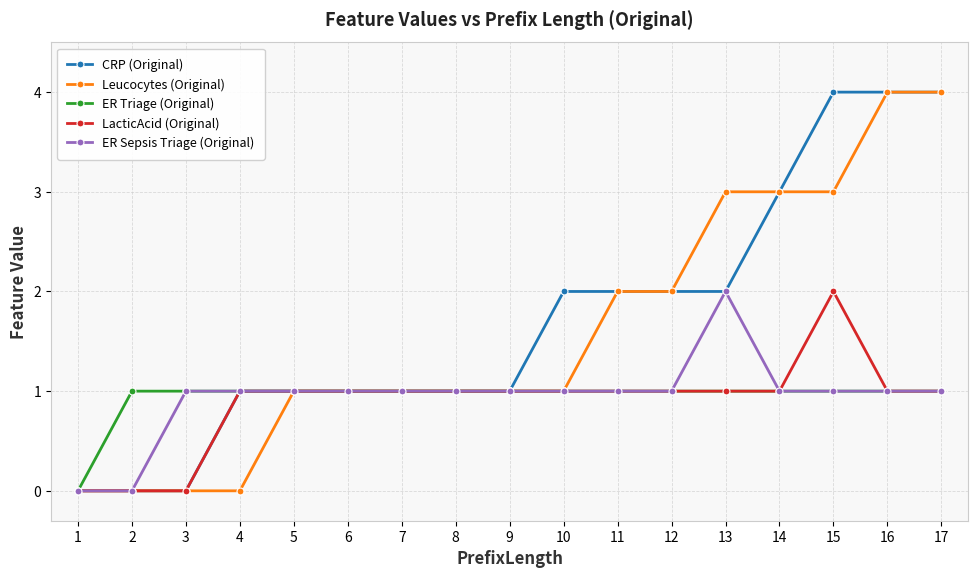

Which series has the largest total across all categories?

CRP (Original)